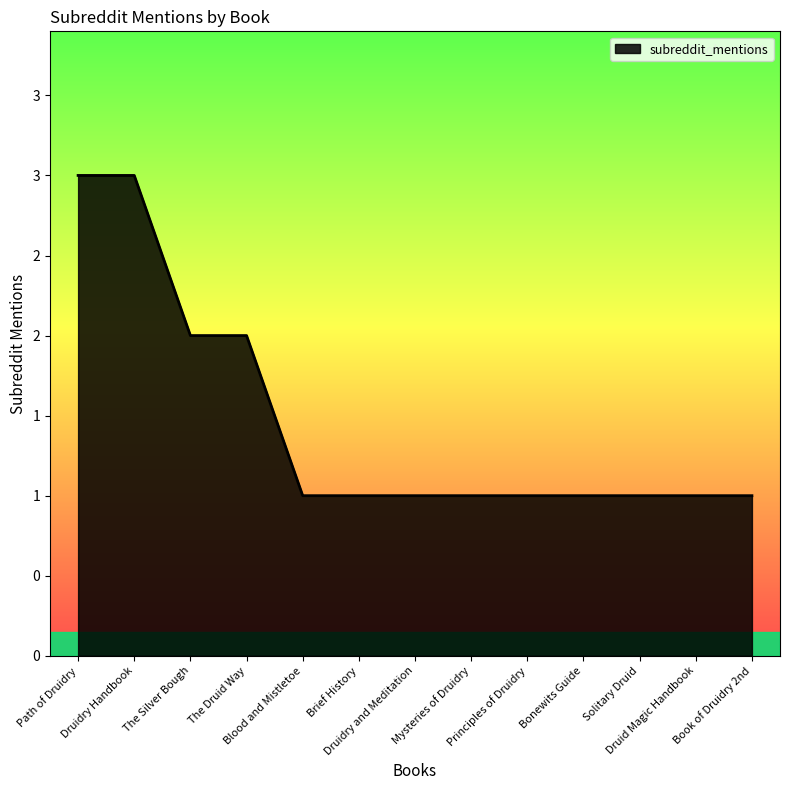

What value does the data have at Mysteries of Druidry?

1